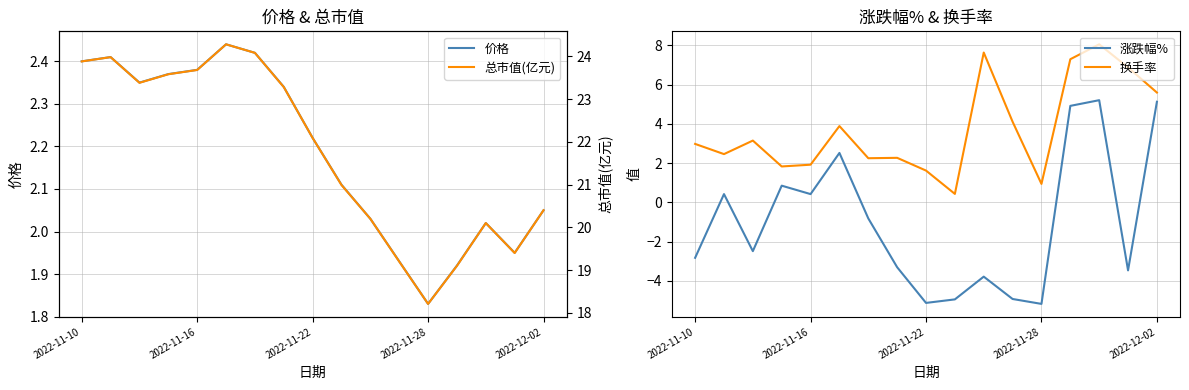

What is the minimum value for 涨跌幅%?

-5.2